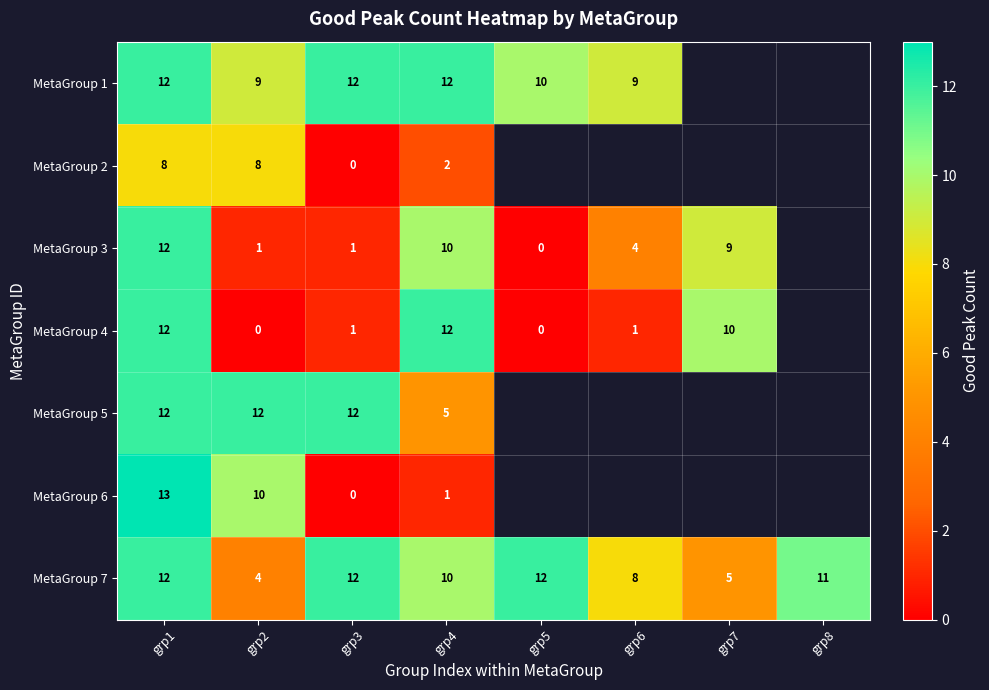

Which has a higher value, grp6 or grp5?

grp5